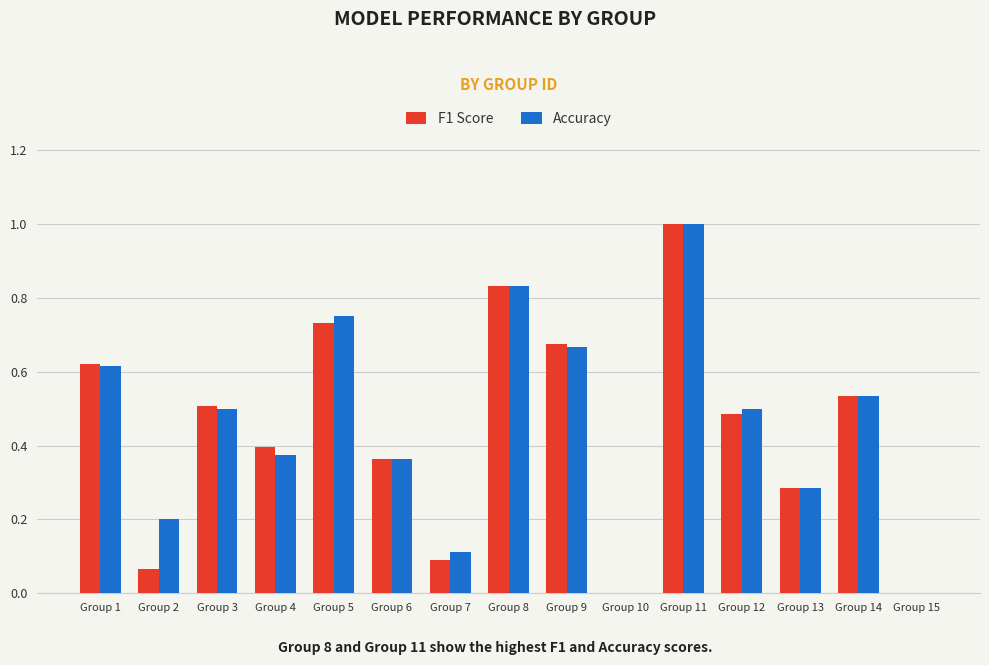

What is the greatest value displayed?

1.0